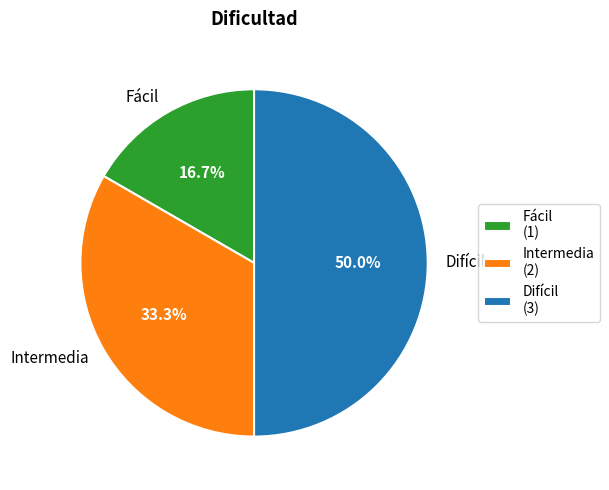

Count the number of slices in the pie.

3